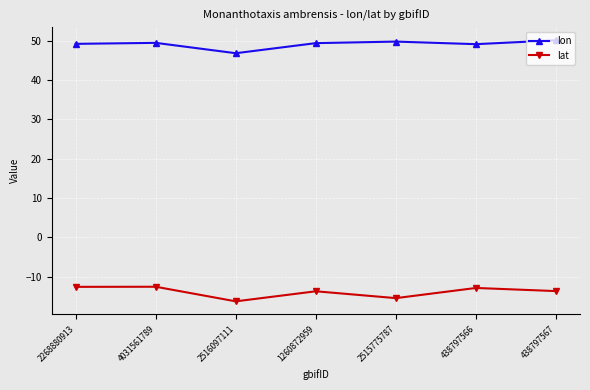

Which series has the largest total across all categories?

lon